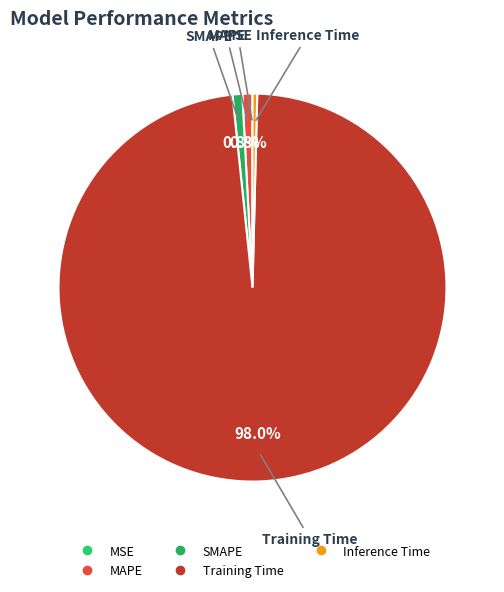

Which slice is the largest?

Training Time